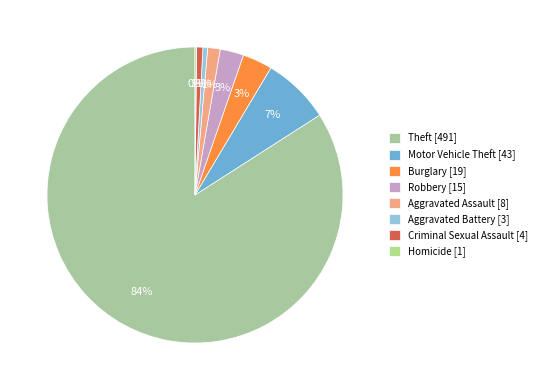

True or false: Motor Vehicle Theft accounts for 14% of the total.

False